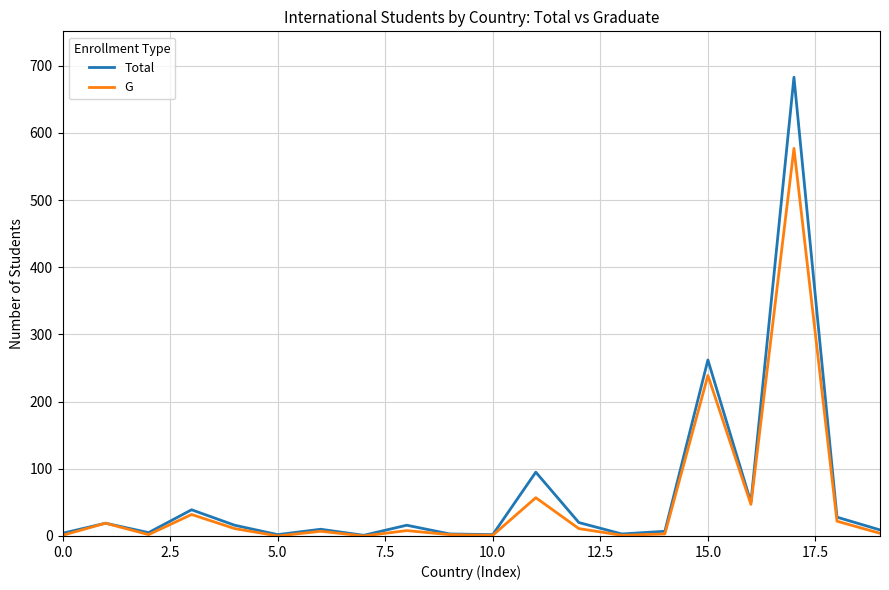

Rank the series by their maximum value, from lowest to highest.

G, Total